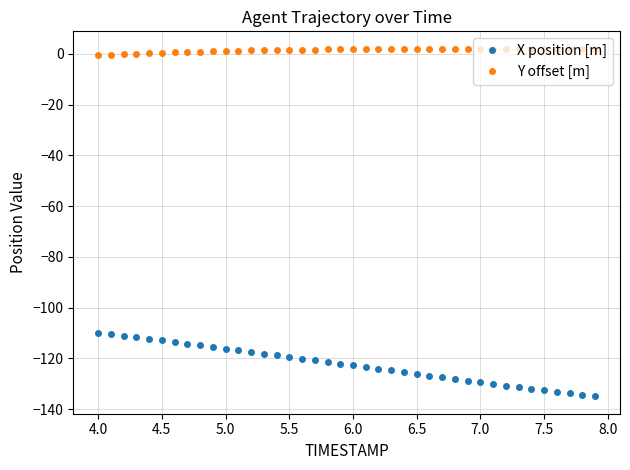

Which series has the largest total across all categories?

Y offset [m]